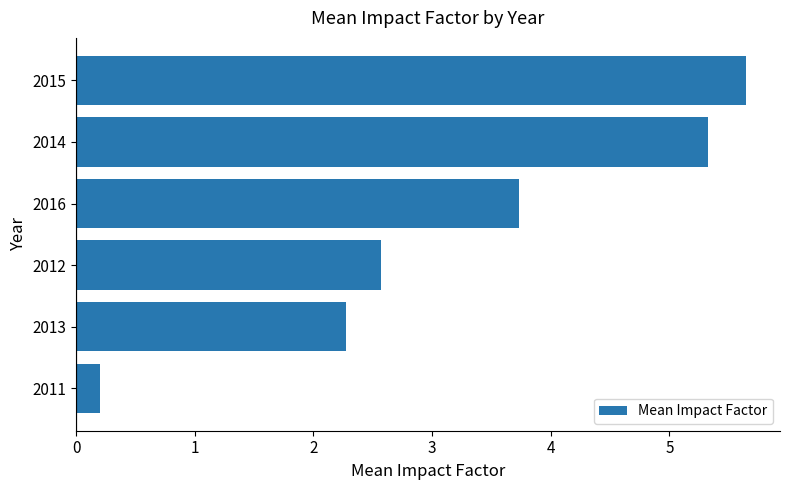

What is the difference between the maximum and minimum values?

5.5